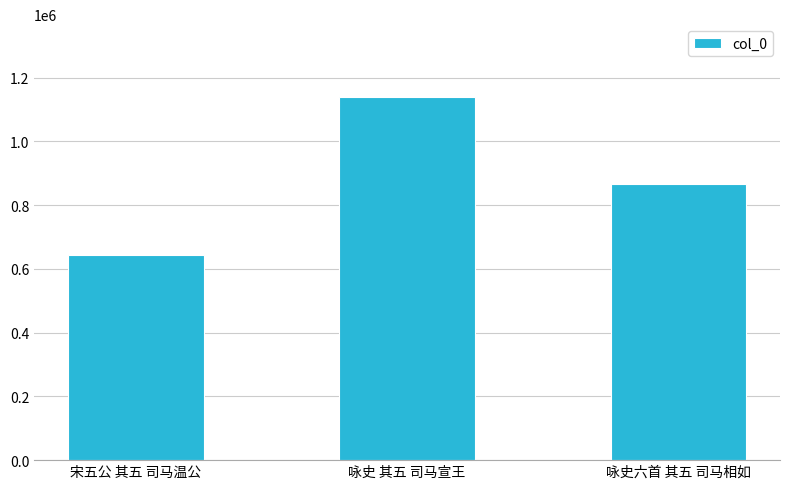

How many categories are shown in the chart?

3